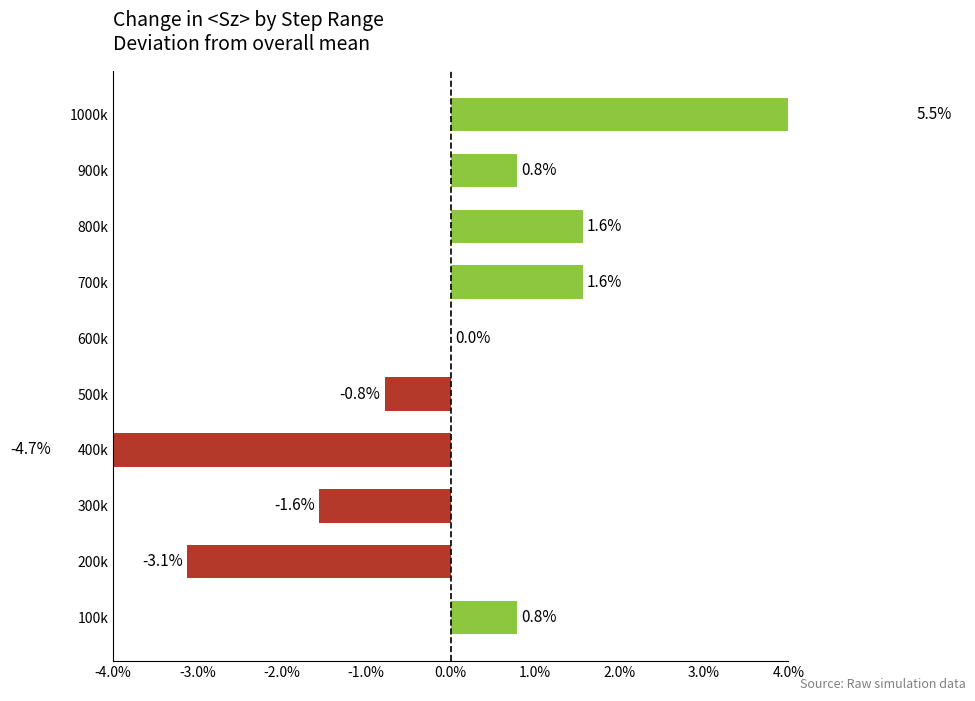

Are the bars horizontal?

Yes